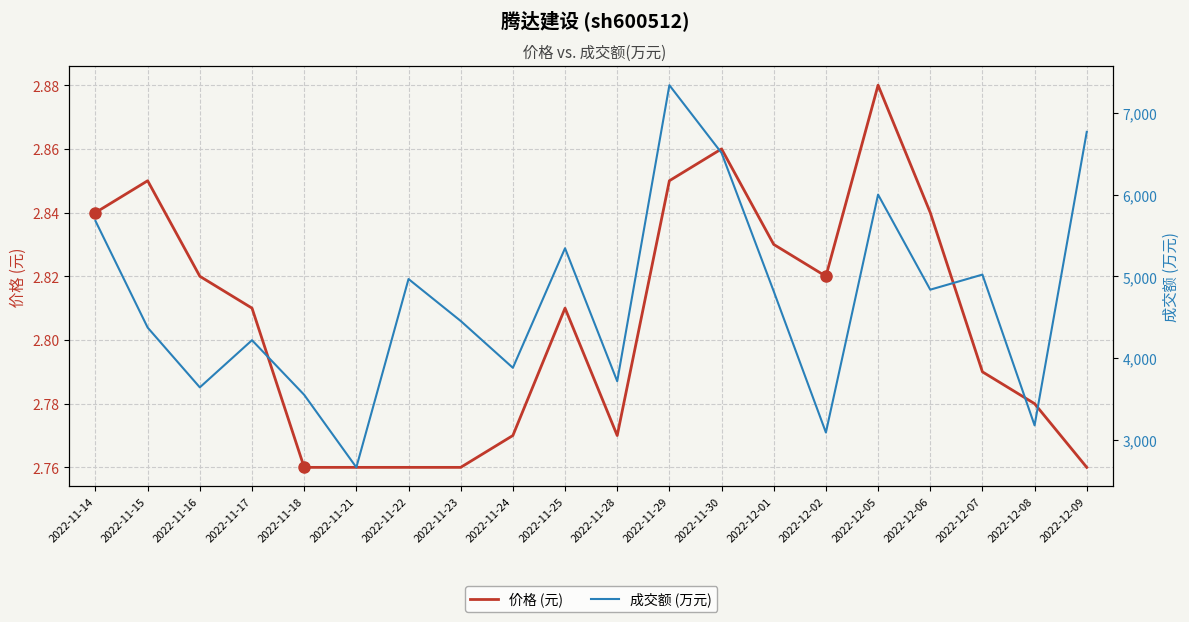

What is the minimum value shown in the chart?

2.8